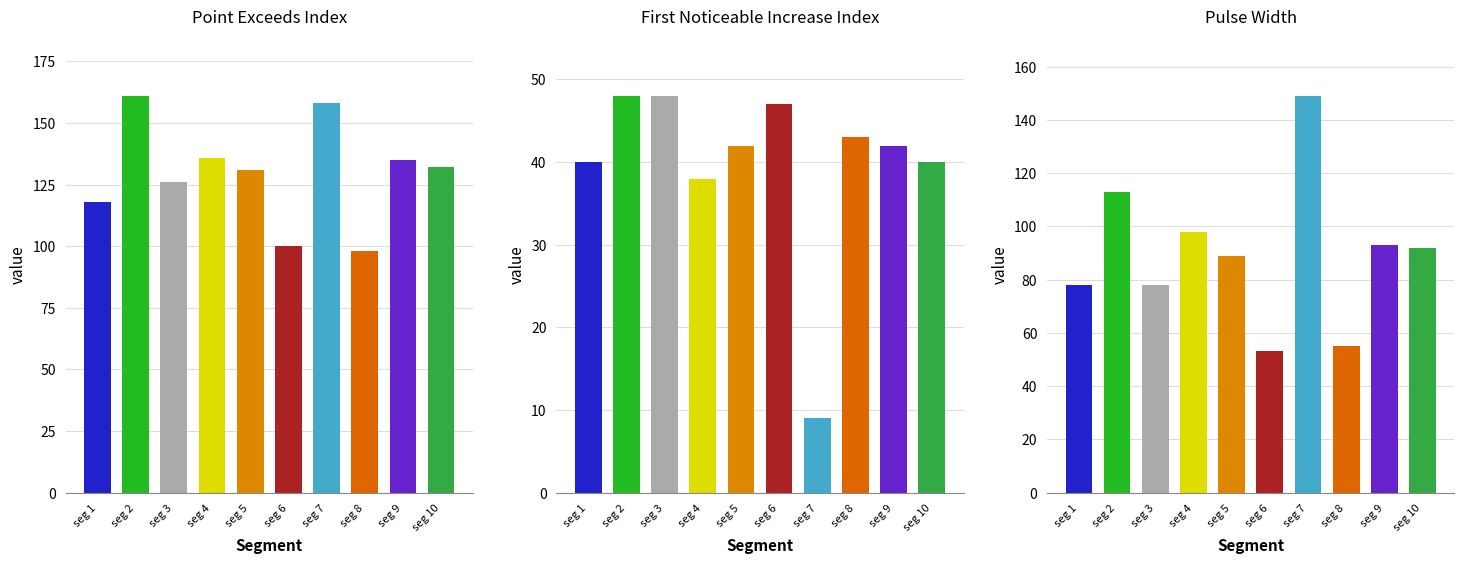

What is the approximate value of Point_Exceeds_Index at segment 5, to the nearest 5?

130